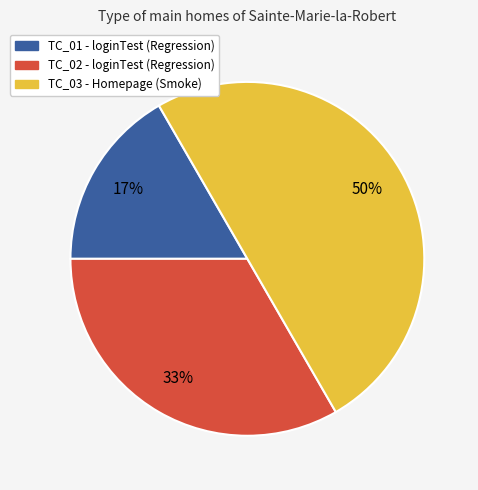

What is the largest slice in the pie chart?

TC_03